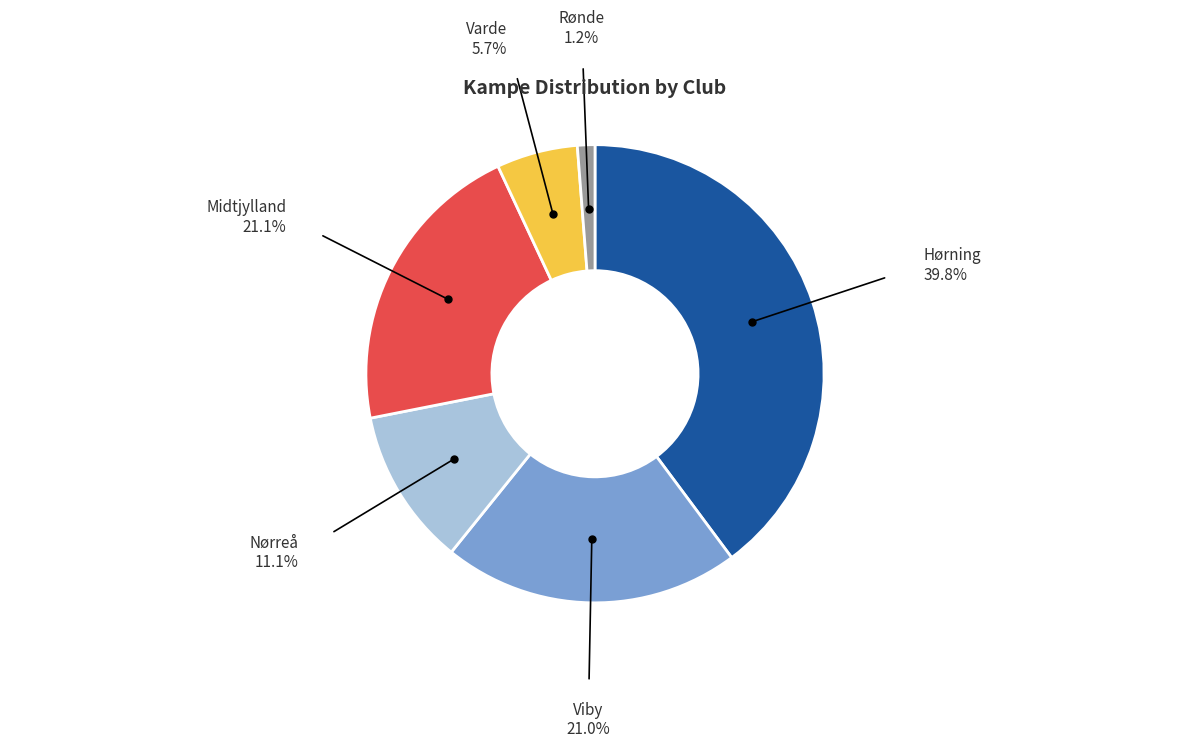

Approximately how many times larger is the value at Viby compared to Nørreå?

1.9